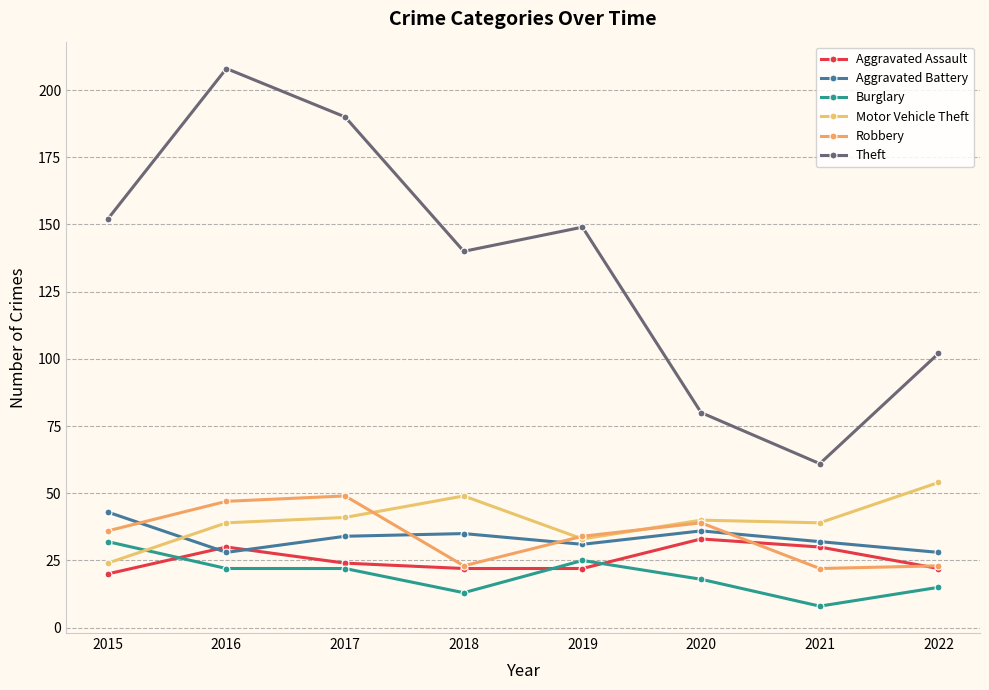

At which category does Robbery reach its first local peak?

2017